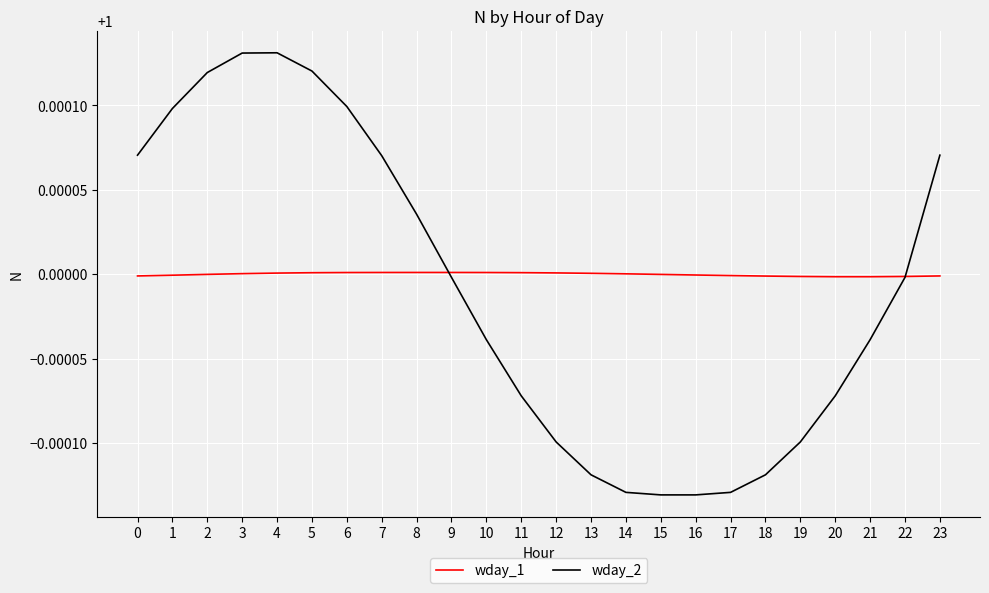

At how many categories does at least one series exceed 0?

24